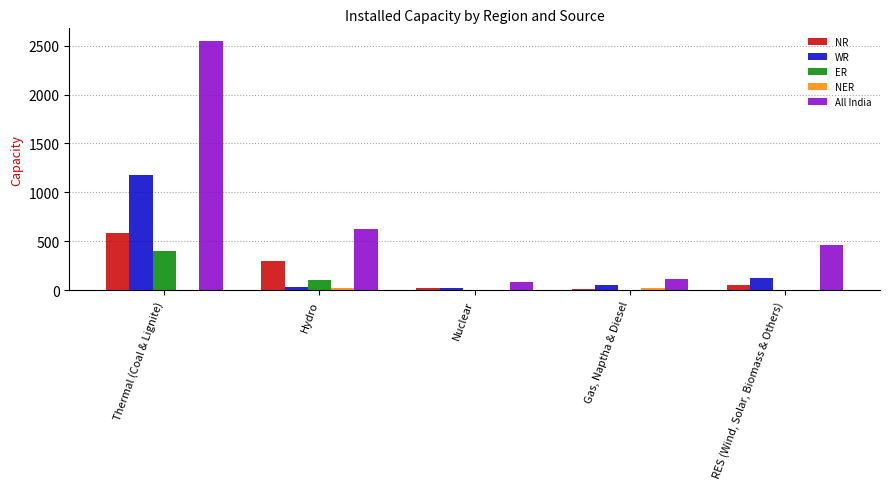

At which category is the sum across all series the highest?

Thermal (Coal & Lignite)